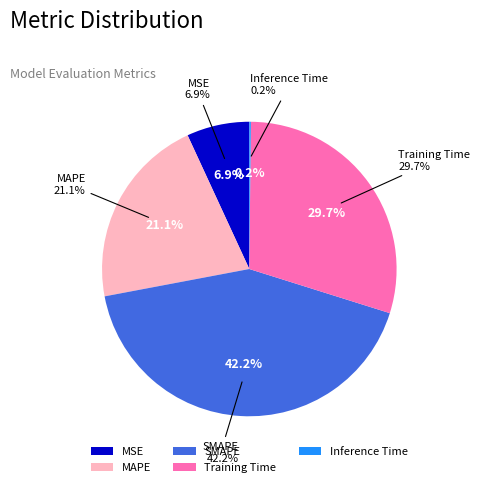

What is the smallest slice in the pie chart?

Inference Time